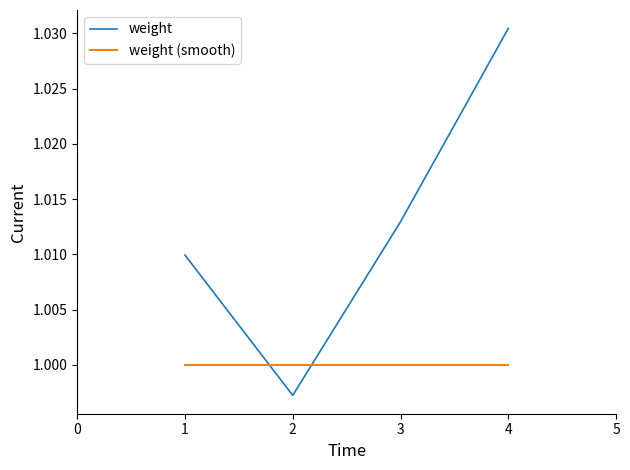

How many intersections are there between weight (smooth) and weight?

2